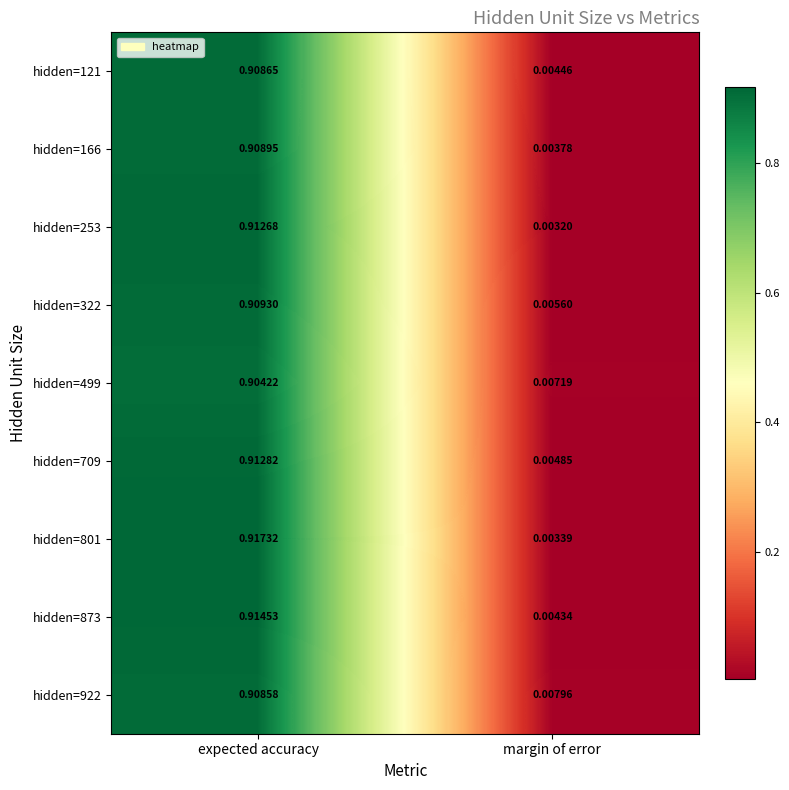

Is the value of hidden=709 at margin of error greater than the value of hidden=499 at margin of error?

No